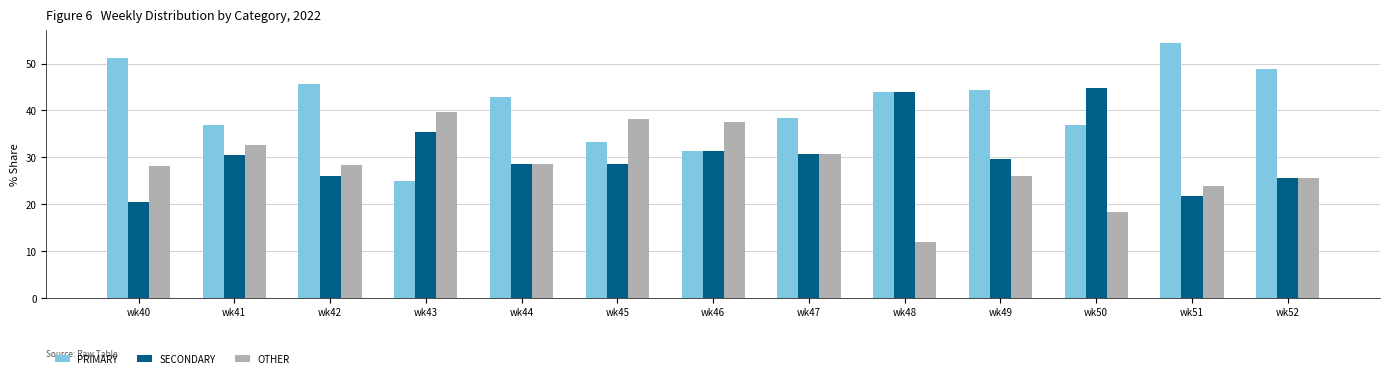

Which series has the largest total across all categories?

PRIMARY